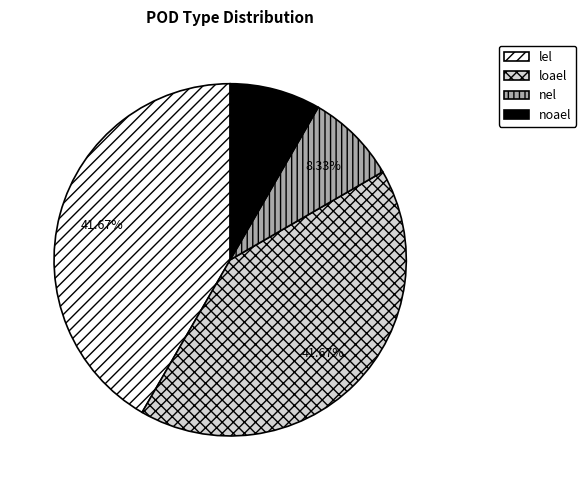

Is there a majority slice in this chart?

No